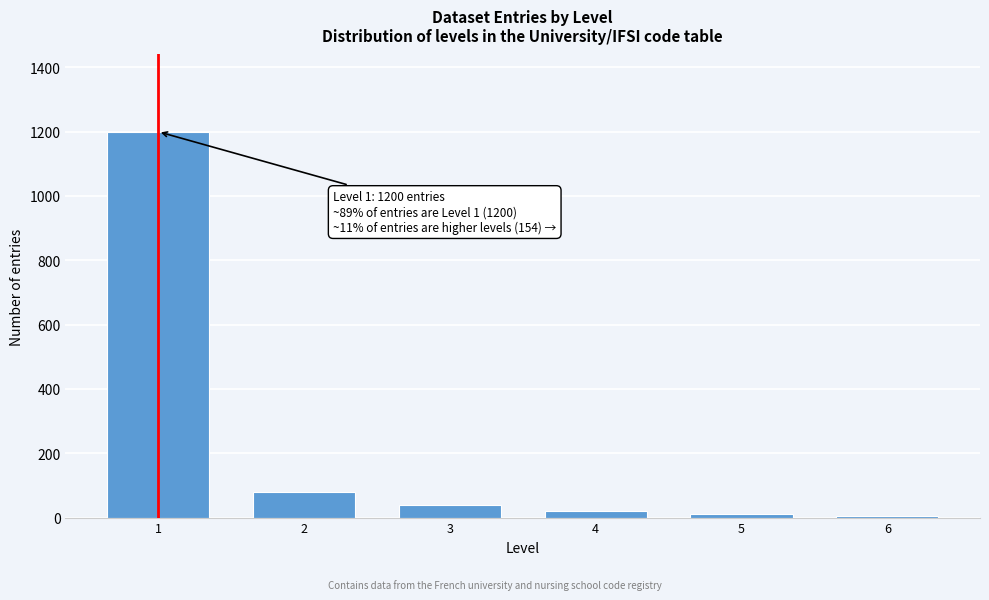

Reading left to right, what are all the values shown in this chart?

1=1200	2=80	3=40	4=20	5=10	6=4